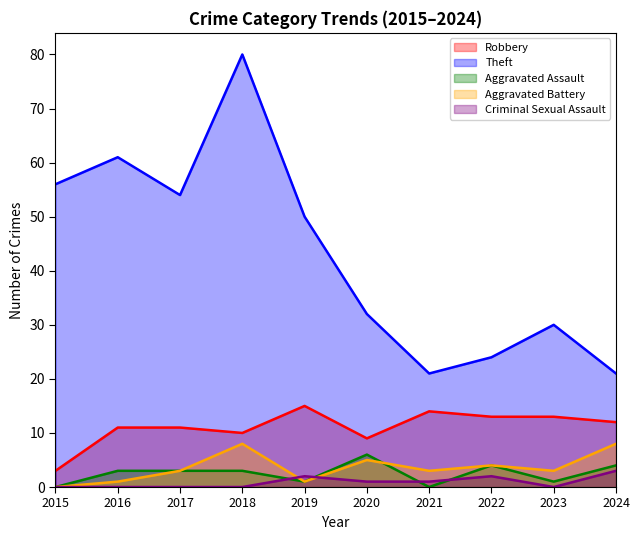

True or false: Aggravated Battery has more than 1 interior local peaks.

True